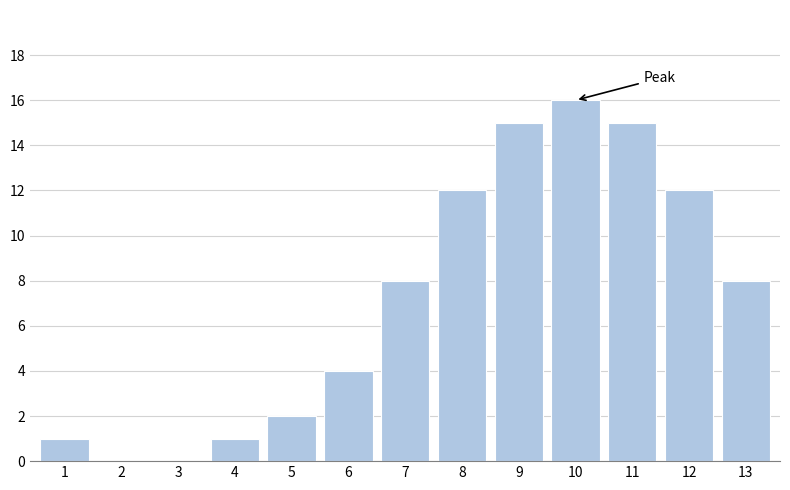

Reading left to right, what are all the values shown in this chart?

1=1	2=0	3=0	4=1	5=2	6=4	7=8	8=12	9=15	10=16	11=15	12=12	13=8